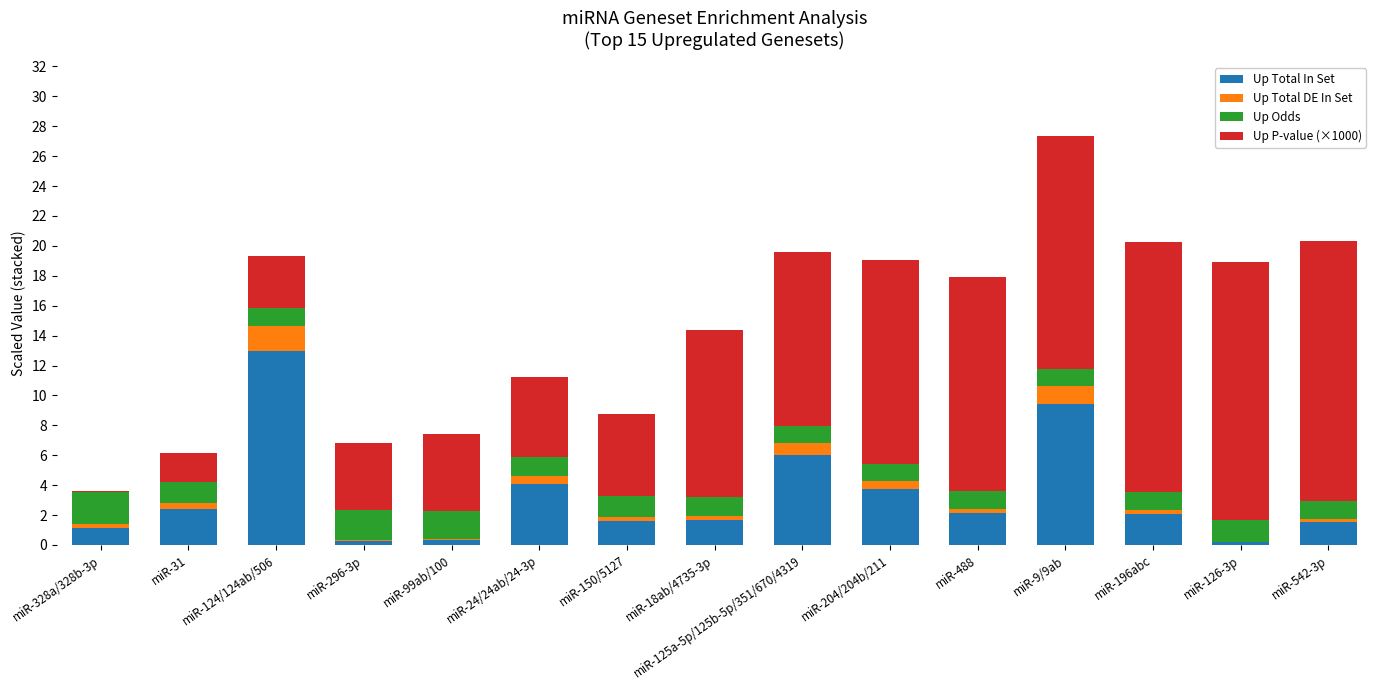

At which category is the sum across all series the highest?

miR-9/9ab